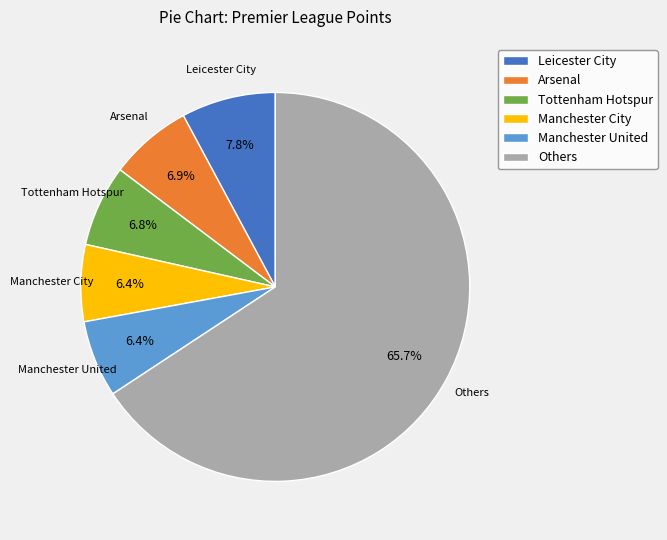

Count the number of slices in the pie.

6